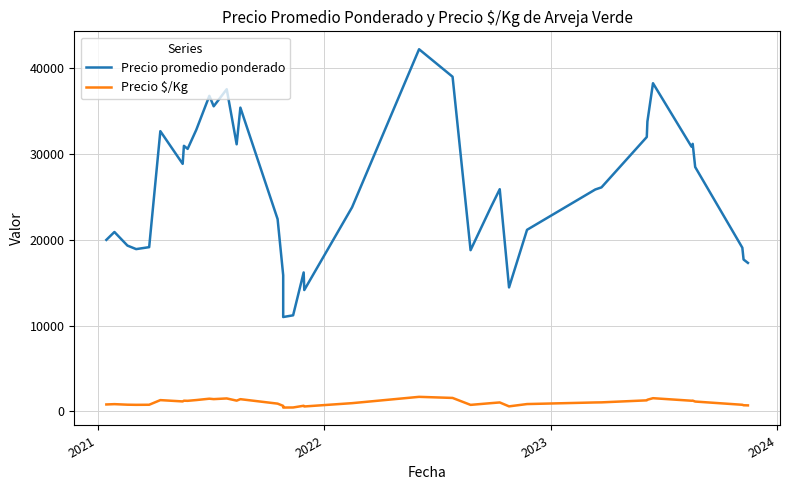

True or false: Precio promedio ponderado has more than 1 interior local peaks.

True